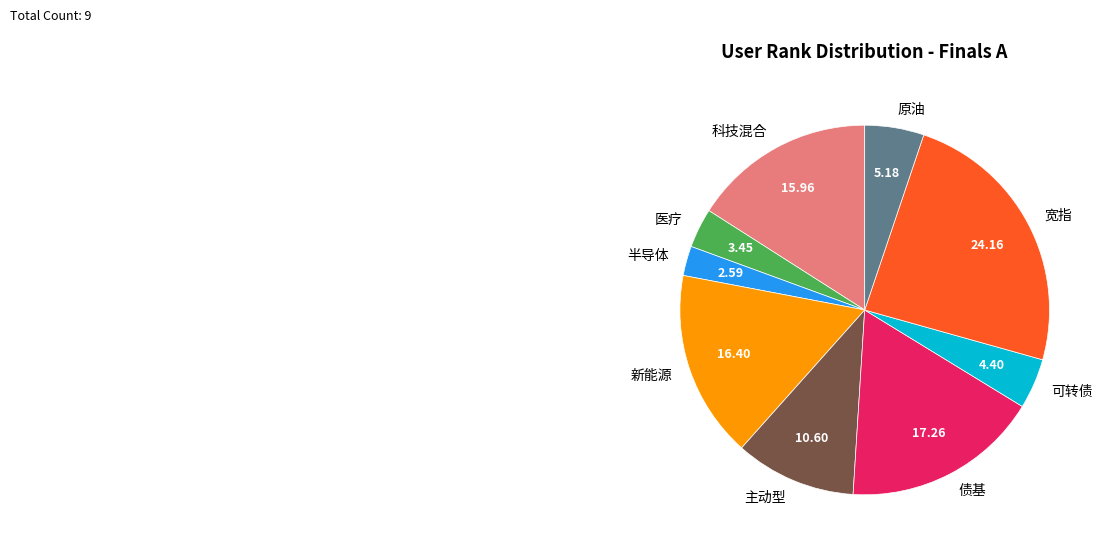

What is the largest slice in the pie chart?

宽指